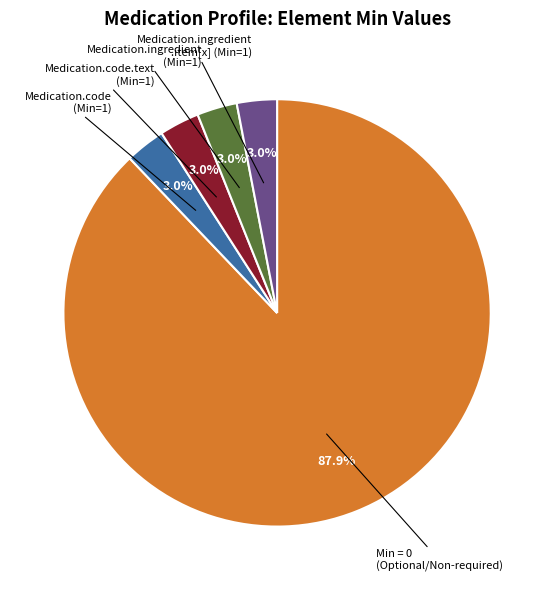

How many slices are in this pie chart?

5